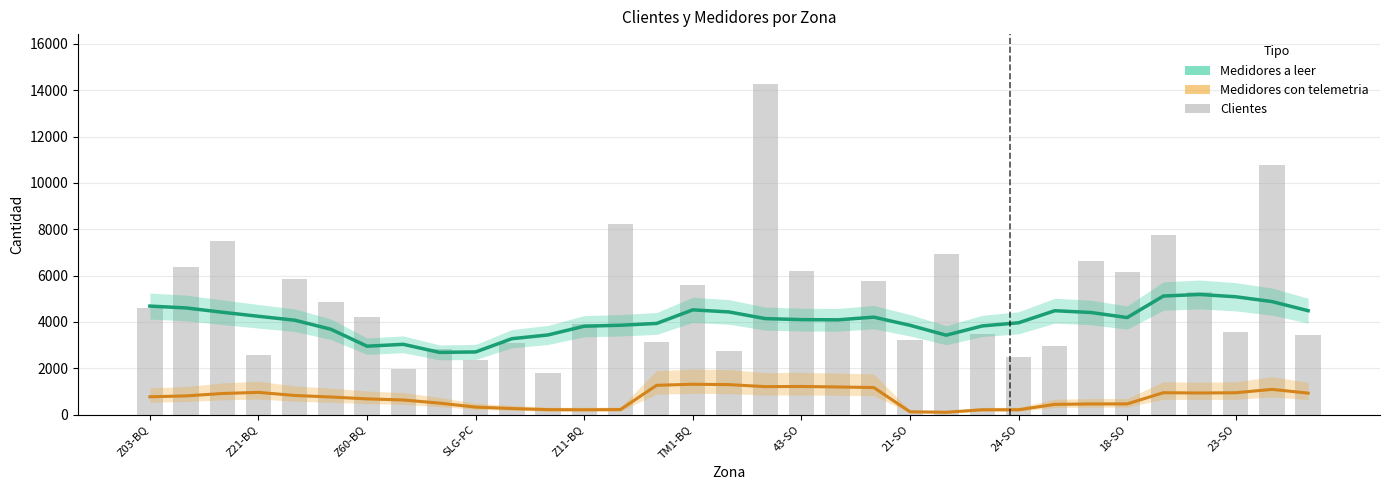

What is the lowest value of the Medidores con telemetria series?

103.9